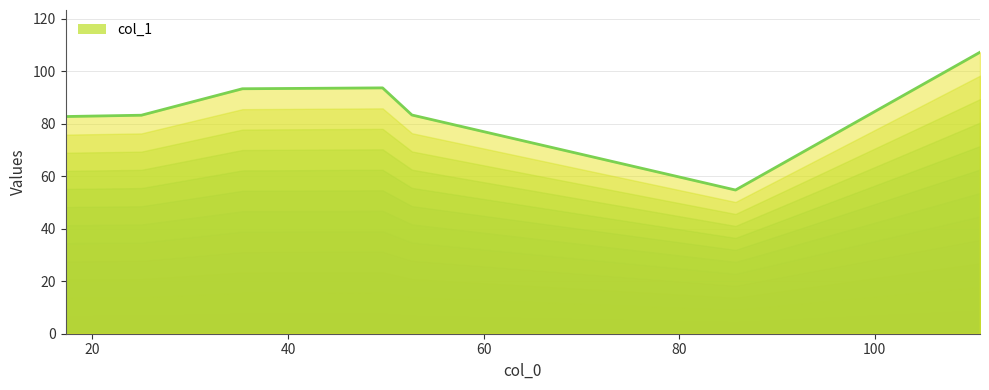

What is the sum of the values at 49.666666666666664 and 110.75?

200.9